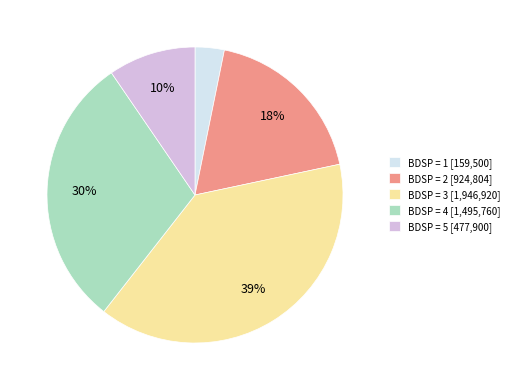

Does BDSP = 1 represent more than half of the total?

No